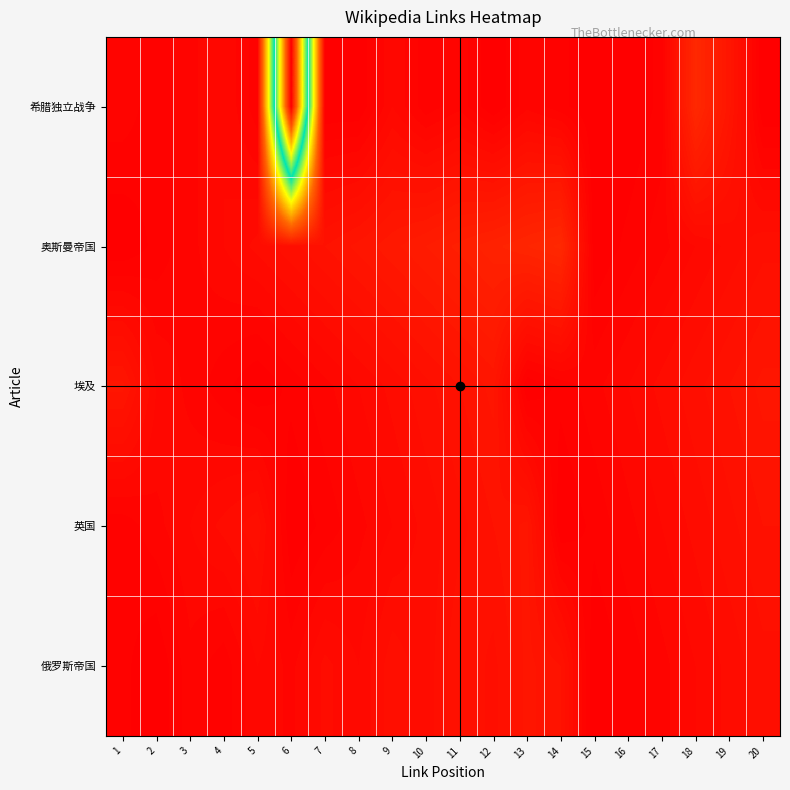

Reading left to right, transcribe all the data shown in this chart.

希腊独立战争: 1=3	2=2	3=3	4=4	5=2	6=193	7=1	8=1	9=4	10=2	11=3	12=1	13=3	14=2	15=1	16=1	17=2	18=14	19=8	20=1
奥斯曼帝国: 1=1	2=2	3=3	4=4	5=5	6=6	7=7	8=8	9=9	10=10	11=11	12=12	13=13	14=14	15=1	16=2	17=3	18=4	19=5	20=6
埃及: 1=8	2=4	3=3	4=2	5=1	6=2	7=3	8=4	9=5	10=6	11=7	12=8	13=1	14=2	15=3	16=4	17=5	18=6	19=7	20=8
英国: 1=2	2=3	3=4	4=5	5=6	6=1	7=2	8=3	9=4	10=5	11=6	12=7	13=8	14=1	15=2	16=3	17=4	18=5	19=6	20=7
俄罗斯帝国: 1=2	2=1	3=3	4=2	5=4	6=3	7=5	8=4	9=6	10=5	11=7	12=6	13=8	14=7	15=1	16=2	17=3	18=4	19=5	20=6